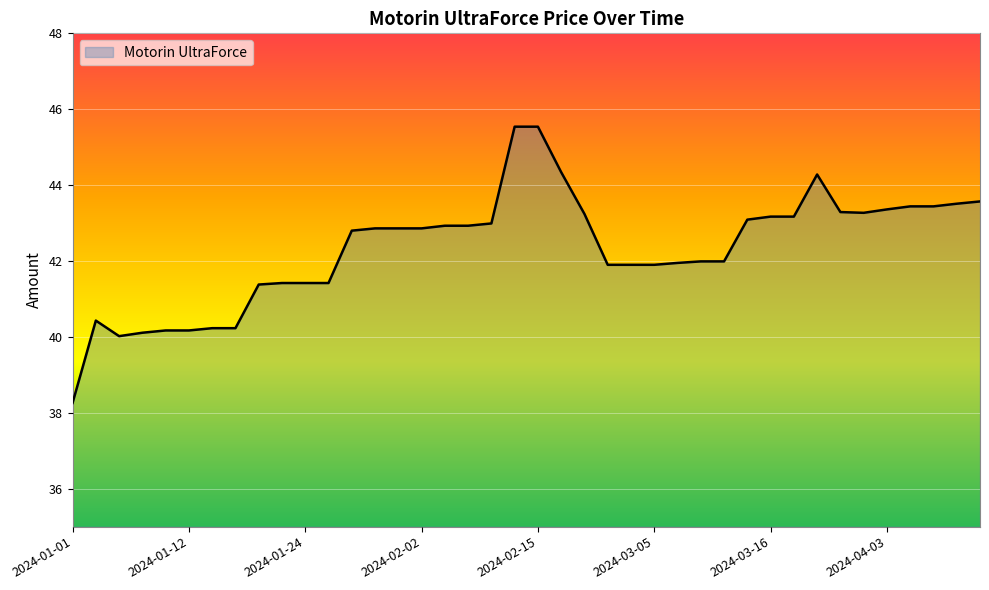

What is the smallest value displayed?

38.3